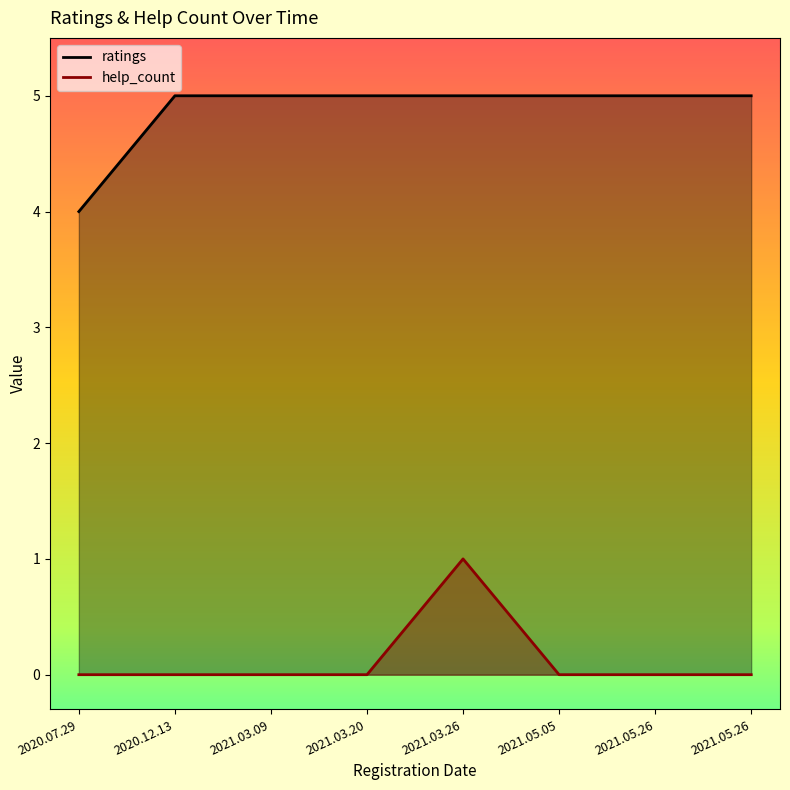

Reading right to left, list all the values displayed in this chart.

ratings: 5	5	5	5	5	5	5	4
help_count: 0	0	0	1	0	0	0	0